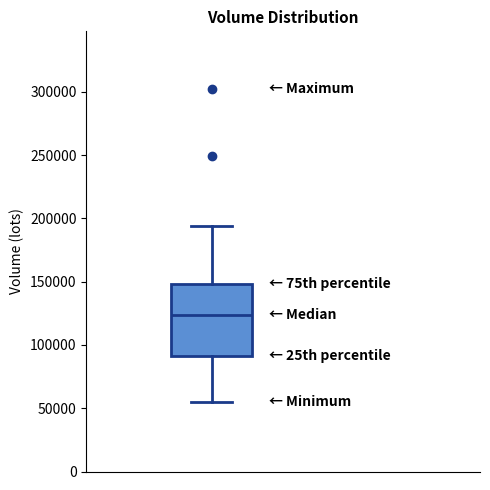

Transcribe this box plot: give where the median line is, the range the box spans, and where the two whiskers end, as read against the y-axis. The values are not printed on the chart, so give them approximately, as read against the axis.

median 125000, box 90000 to 150000, whiskers 55000 to 195000